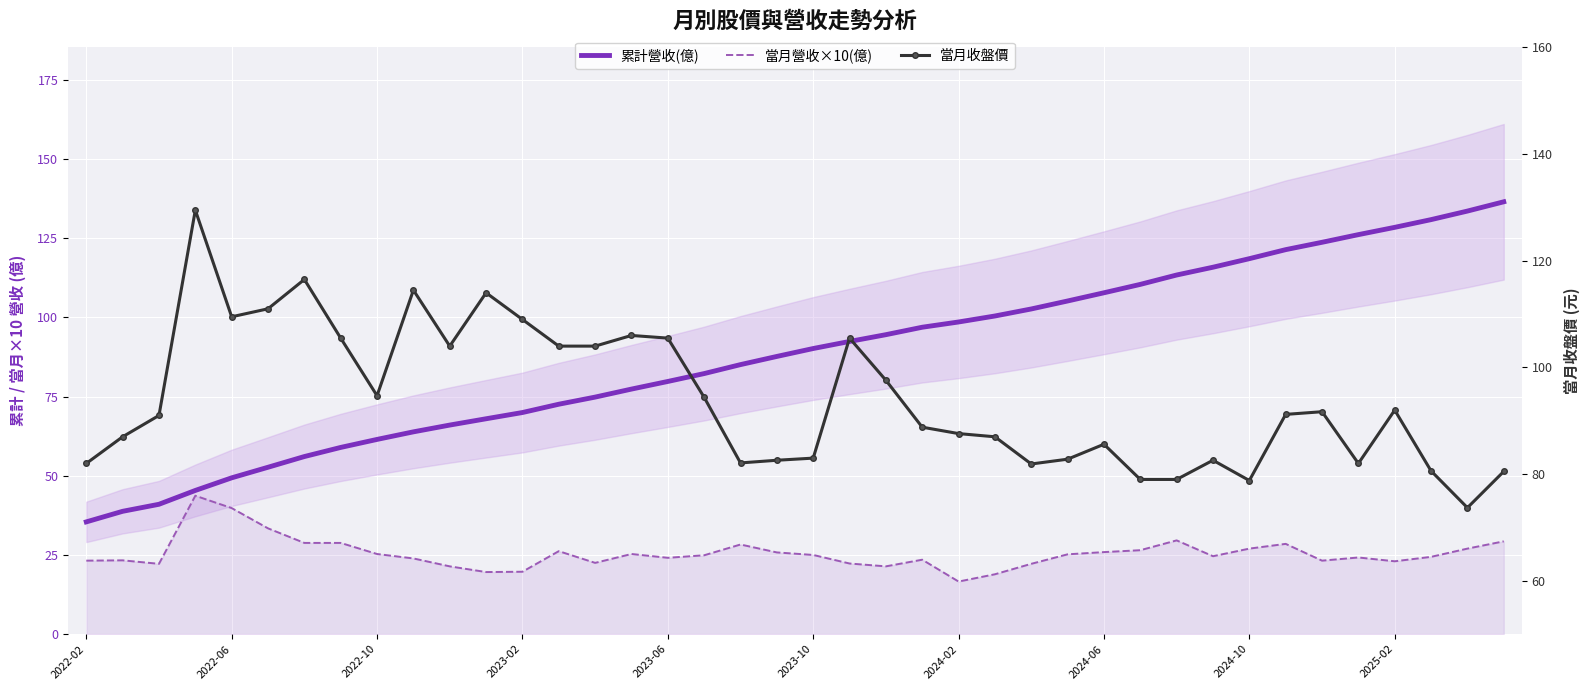

True or false: 當月收盤價 and 當月營收×10(億) intersect in this chart.

False